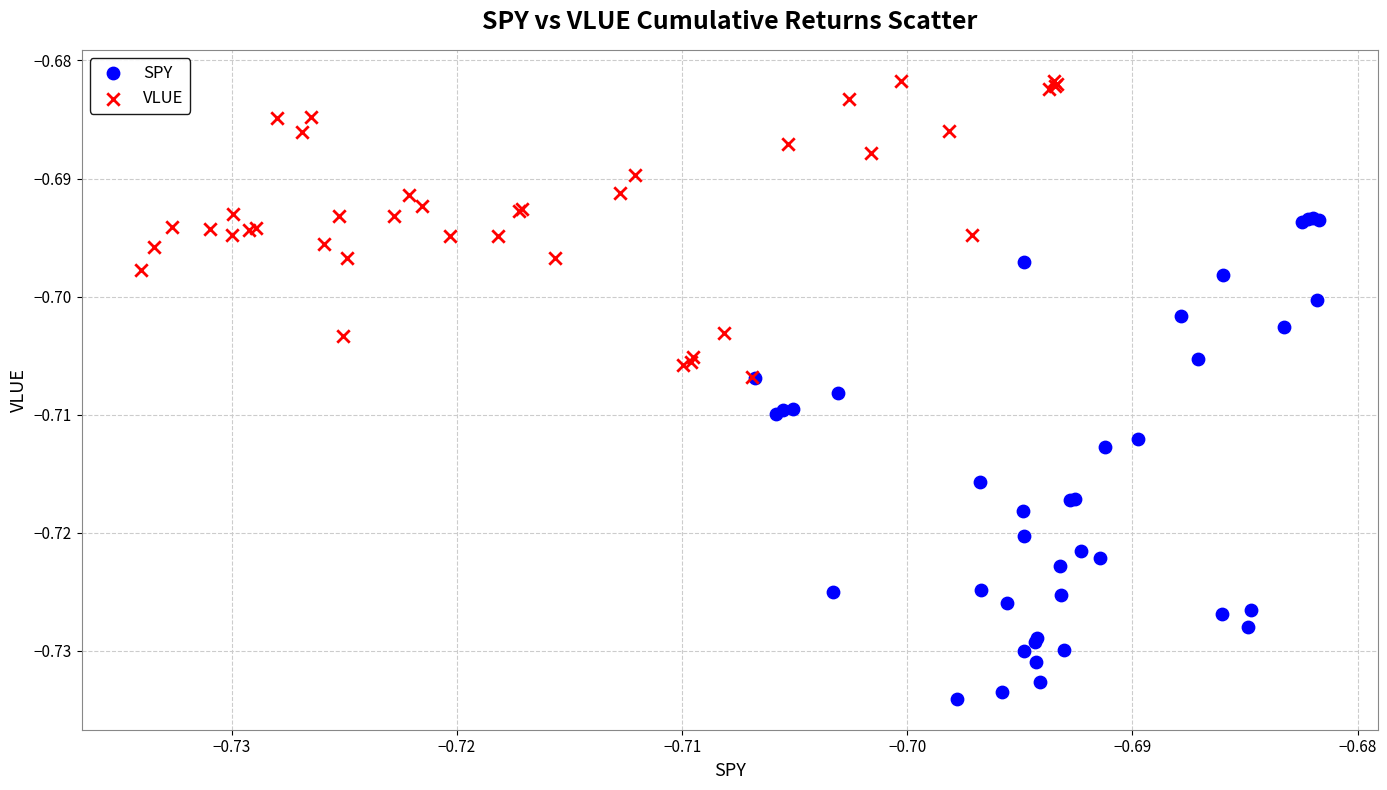

Which series has the widest spread of Y values?

SPY